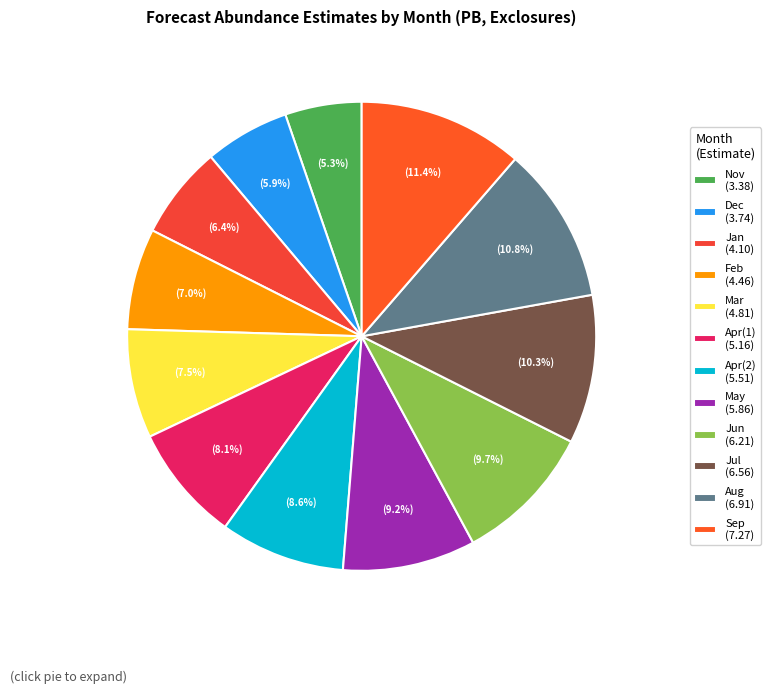

Is there any slice that represents more than half of the pie?

No